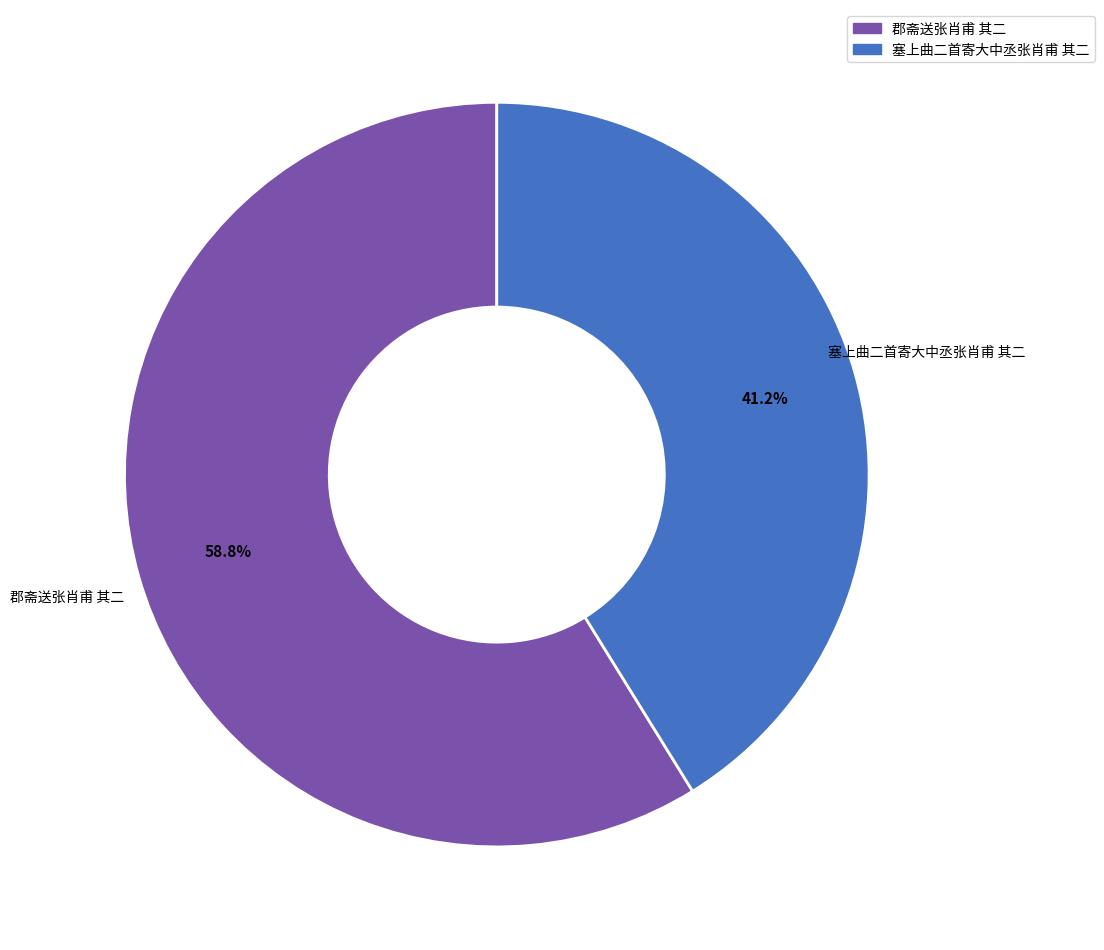

Count the number of slices in the pie.

2